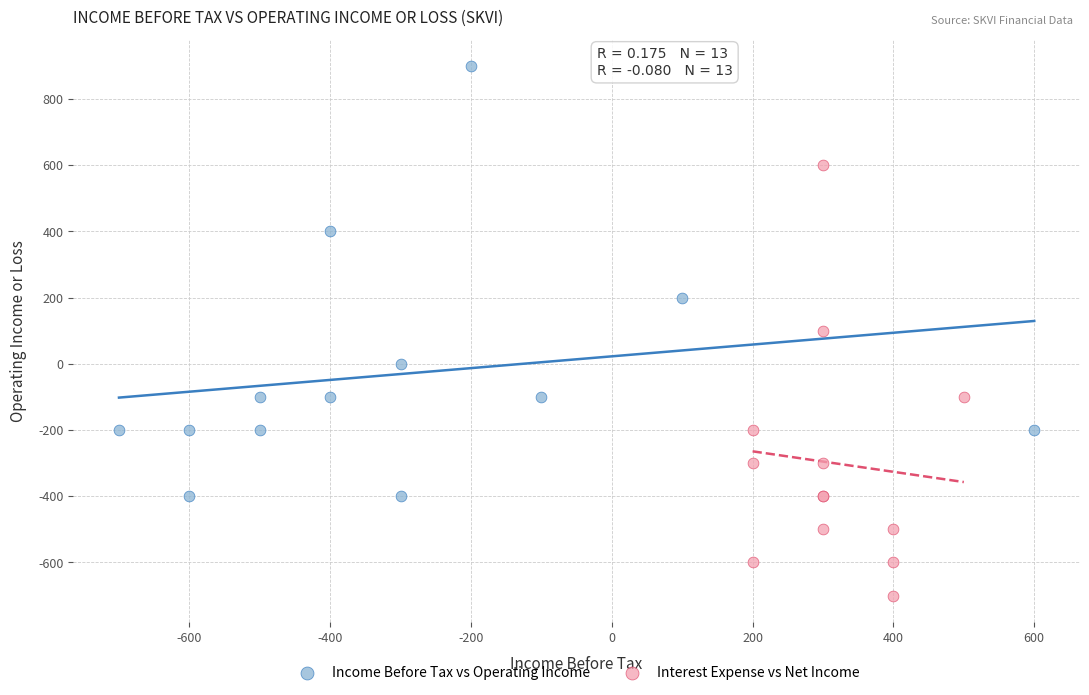

Which series contains the highest Y value?

Income Before Tax vs Operating Income